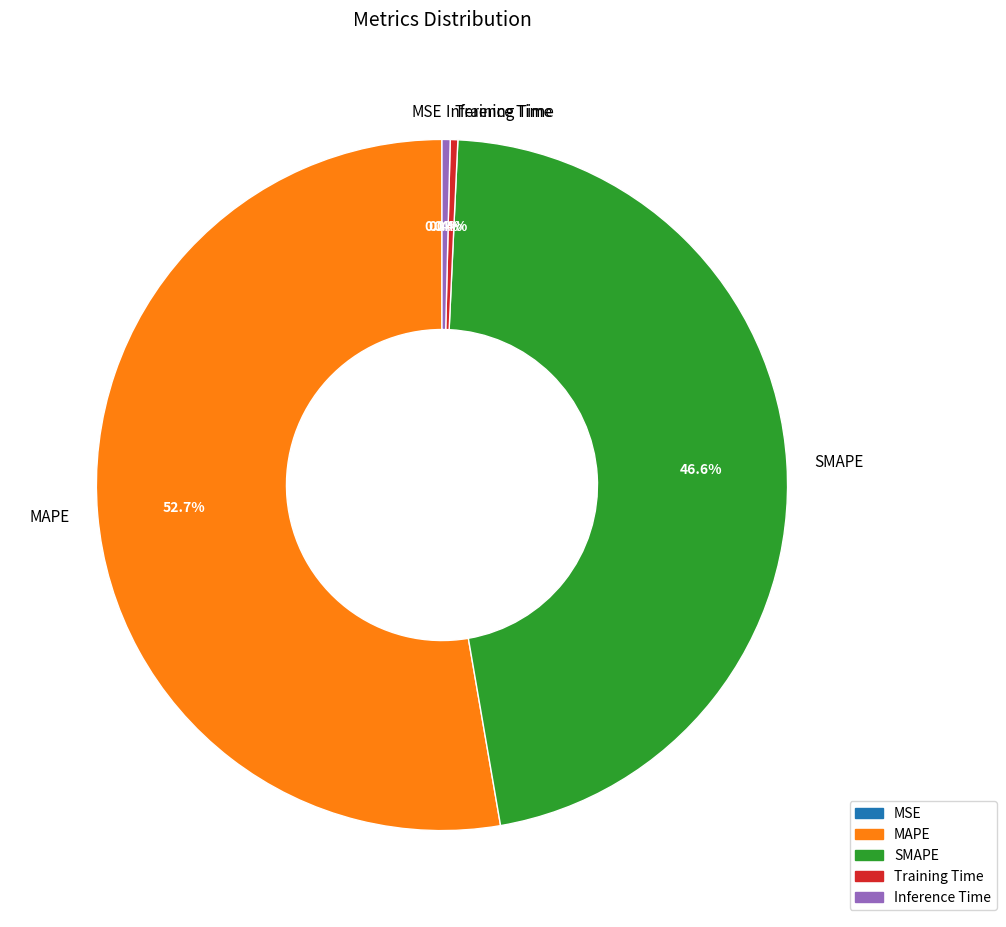

Is there a majority slice in this chart?

Yes